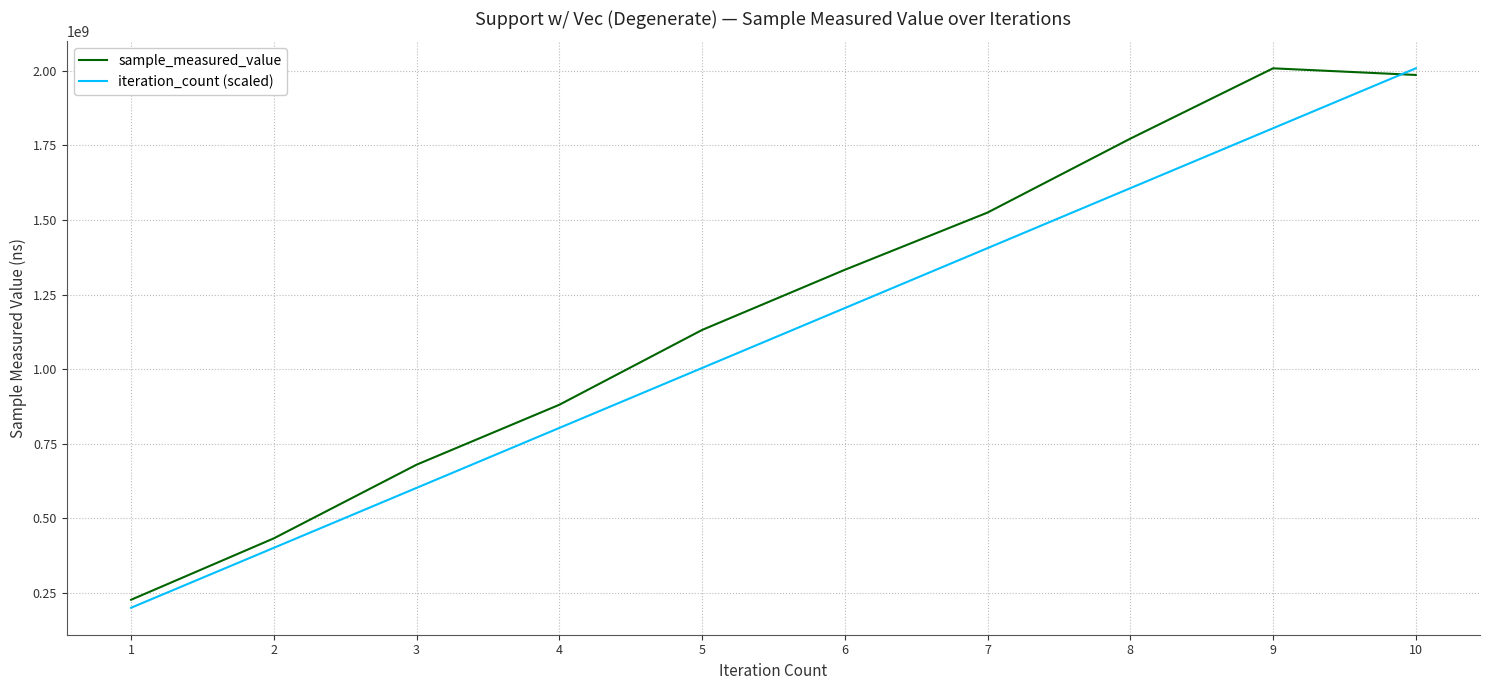

True or false: sample_measured_value has more than 0 interior local peaks.

True